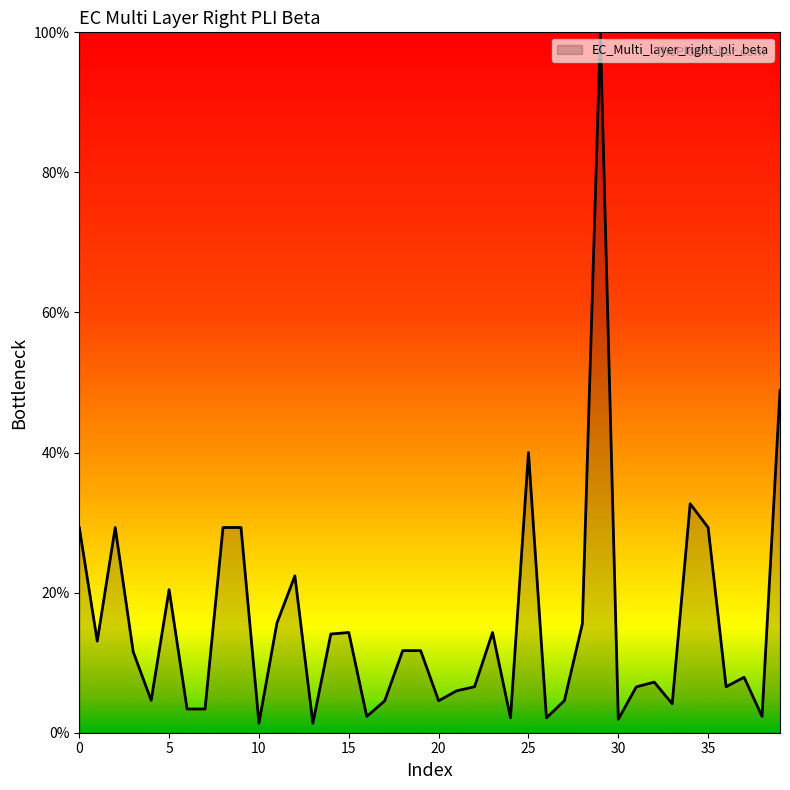

List the labels in order of value, smallest first.

13, 10, 30, 24, 26, 38, 16, 7, 6, 33, 17, 20, 27, 4, 21, 31, 36, 22, 32, 37, 3, 19, 18, 1, 14, 15, 23, 28, 11, 5, 12, 2, 8, 35, 9, 0, 34, 25, 39, 29